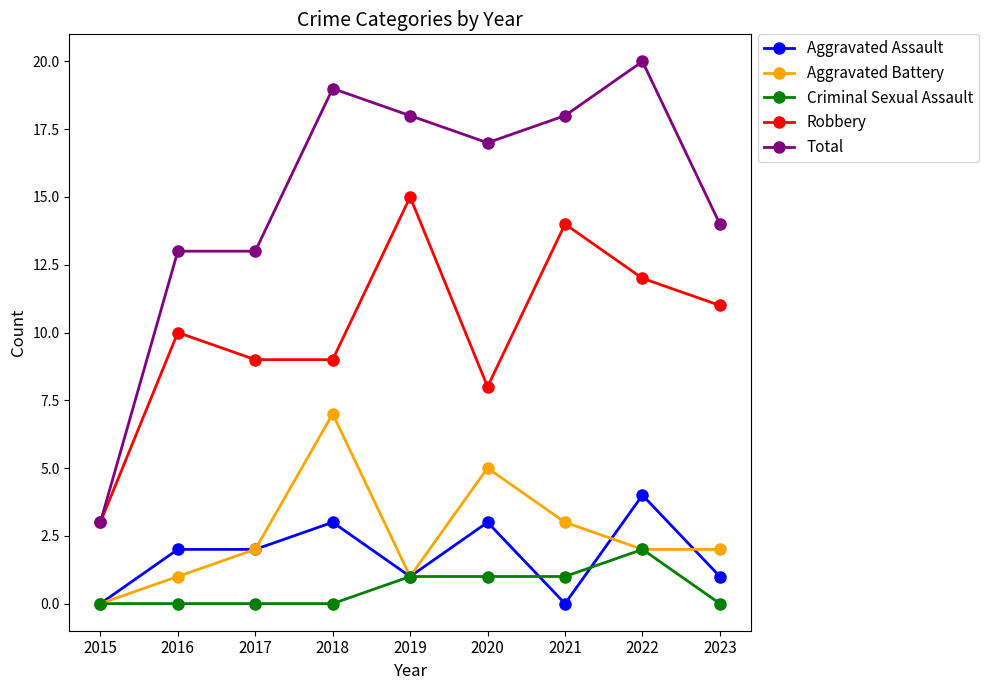

What is the sum of the Robbery values at 2022 and 2015?

15